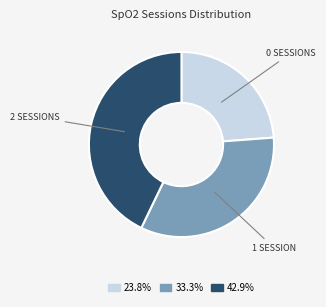

How many segments does this pie chart have?

3